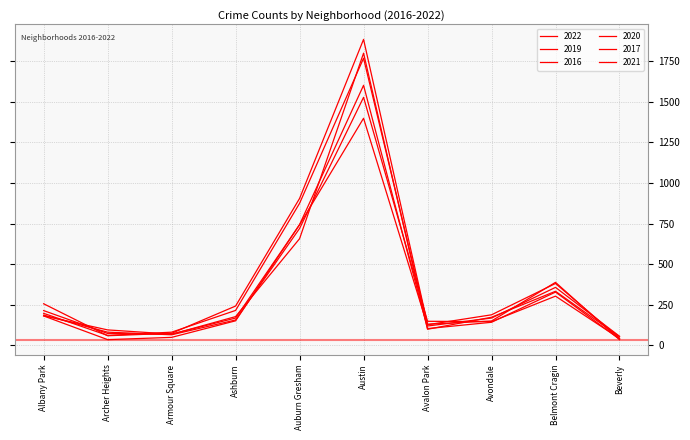

Does the chart have visible grid lines?

Yes